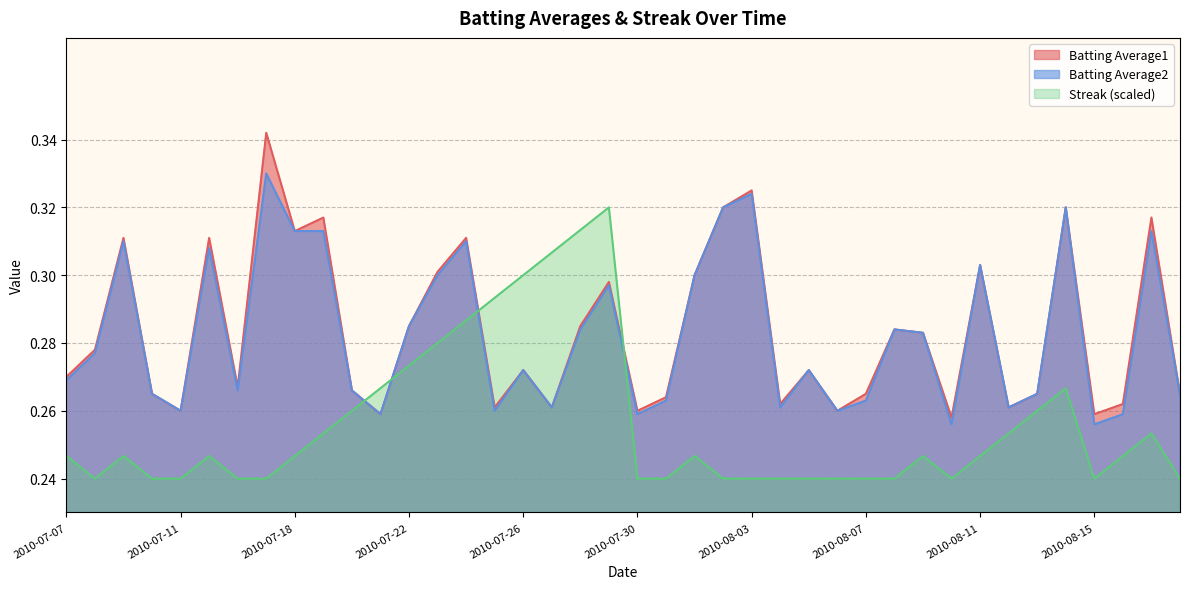

At 2010-08-06, list the series in order from largest to smallest.

Batting Average1, Batting Average2, Streak